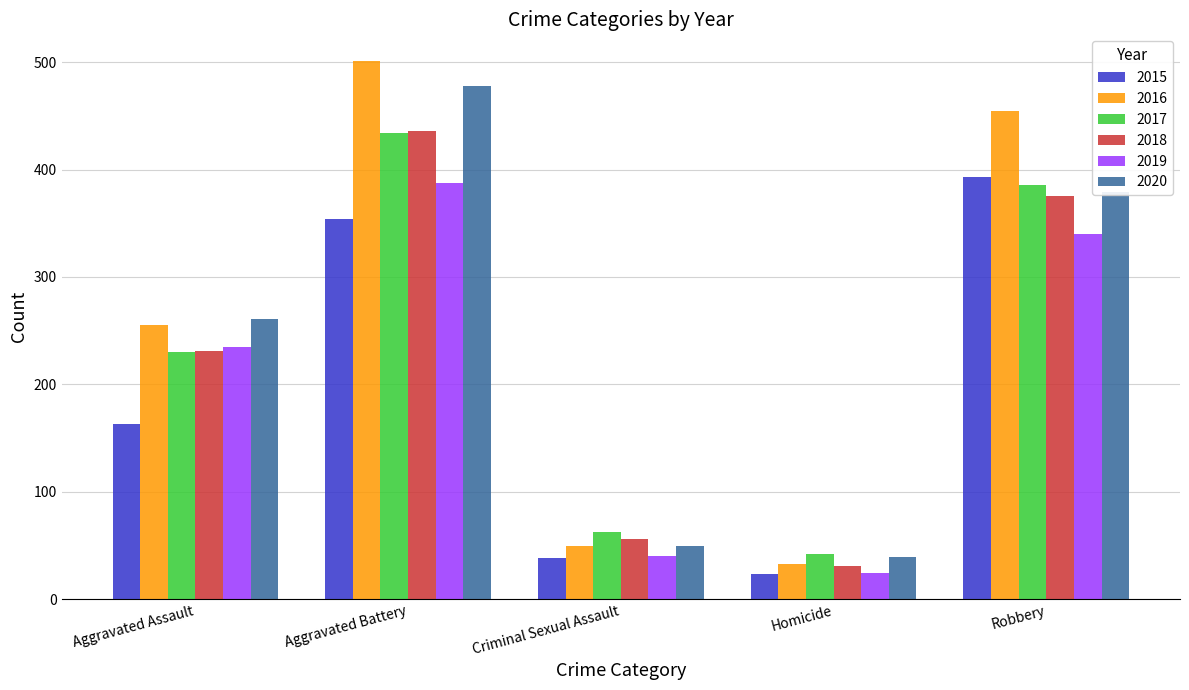

What is the value of the 2015 bar at the 5th from the left?

393